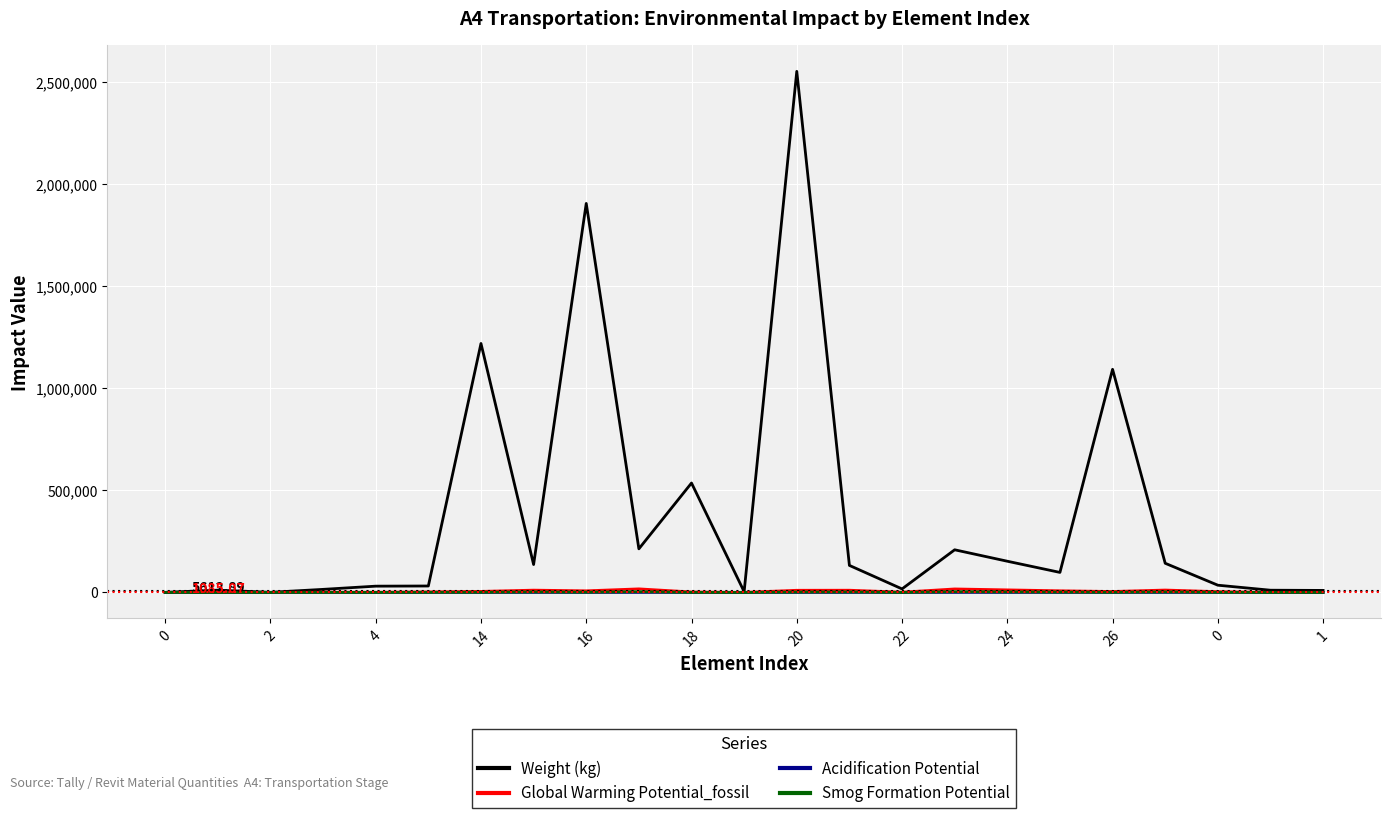

Which series has the largest total across all categories?

Weight (kg)